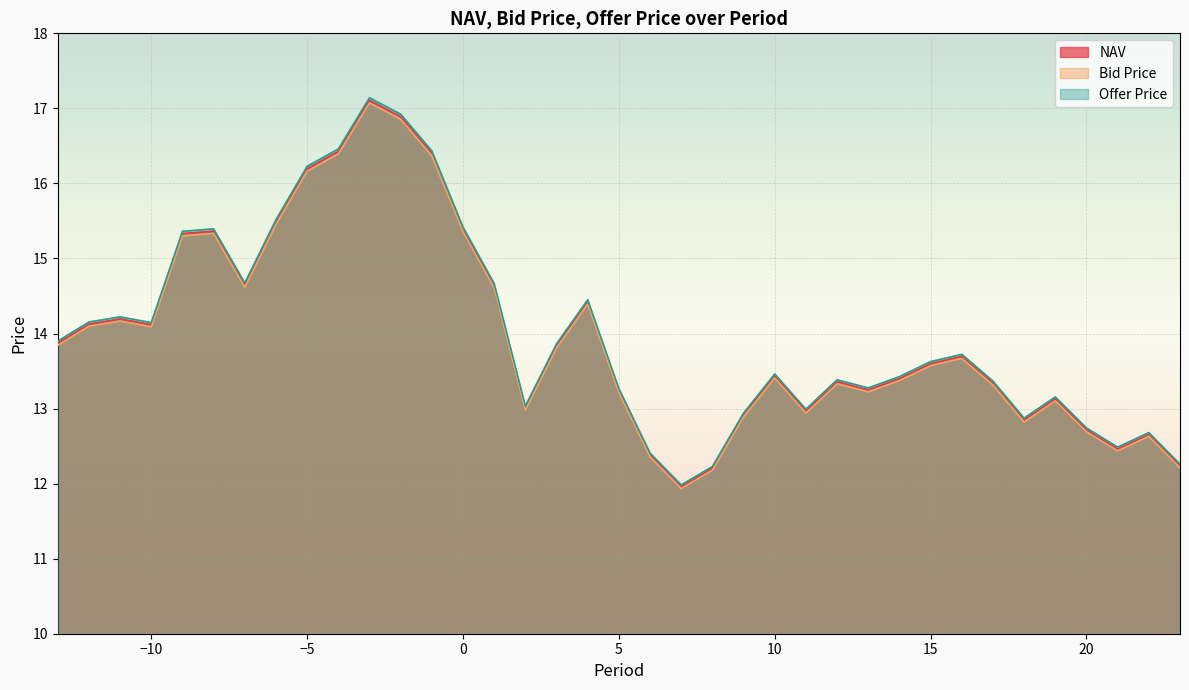

What is the value of the NAV point at the 15th from the left?

14.6